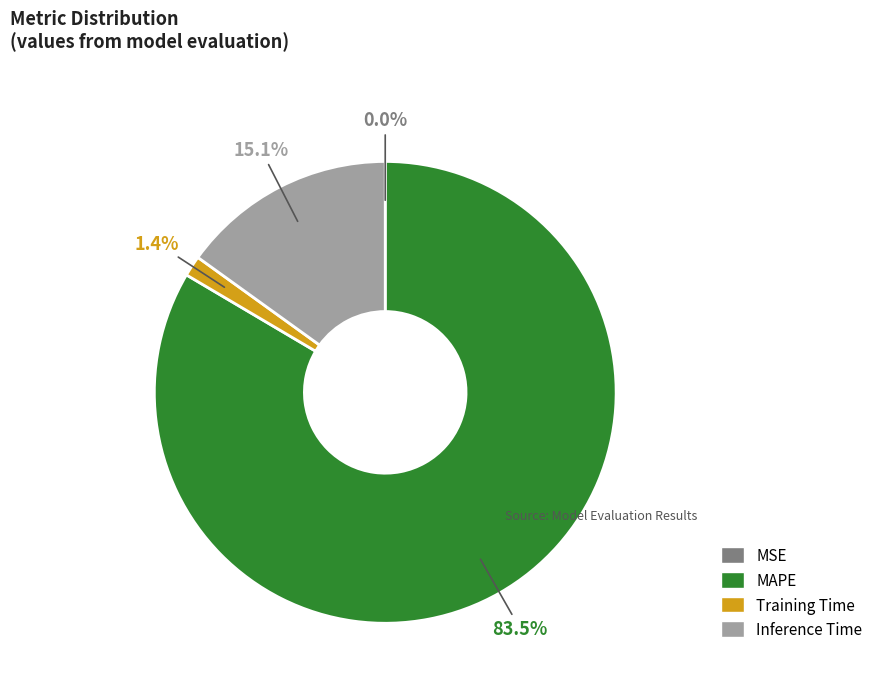

What is the total percentage of Inference Time and Training Time?

16.5%